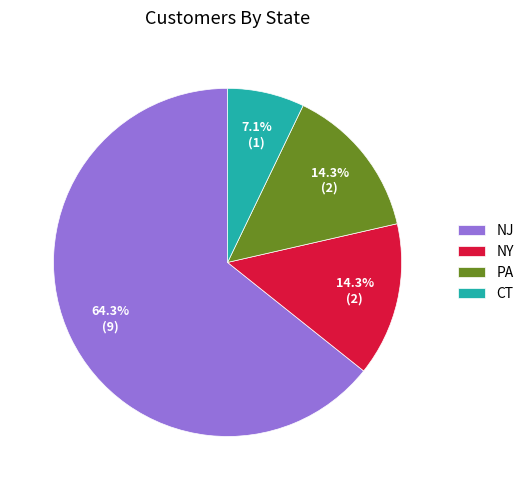

Which slice is the largest?

NJ